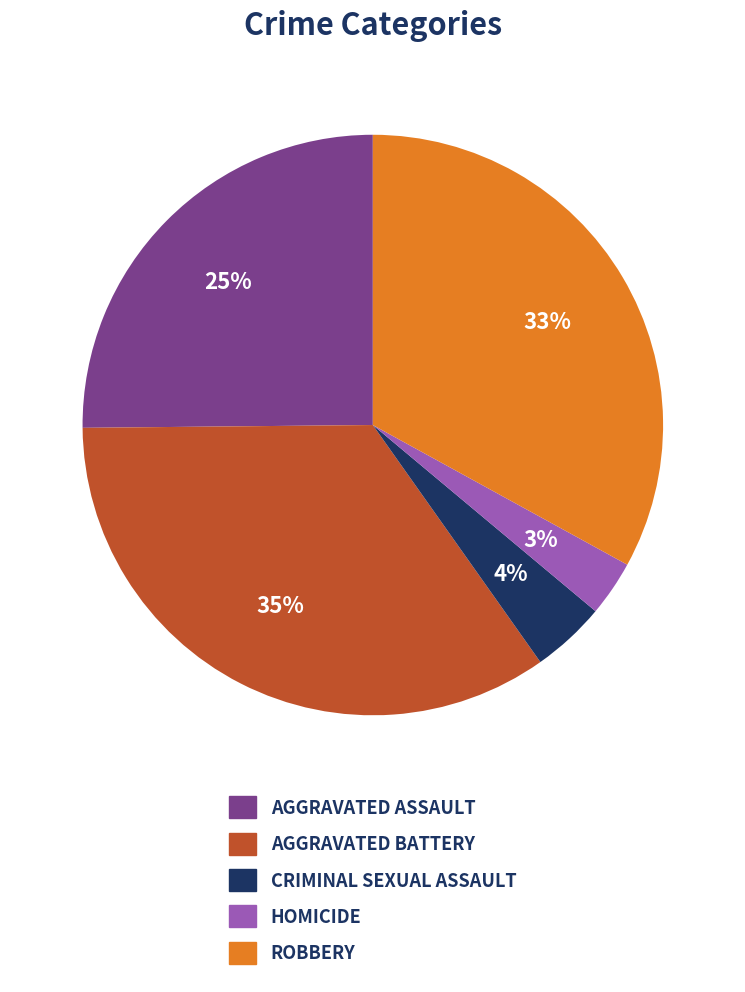

How many segments does this pie chart have?

5